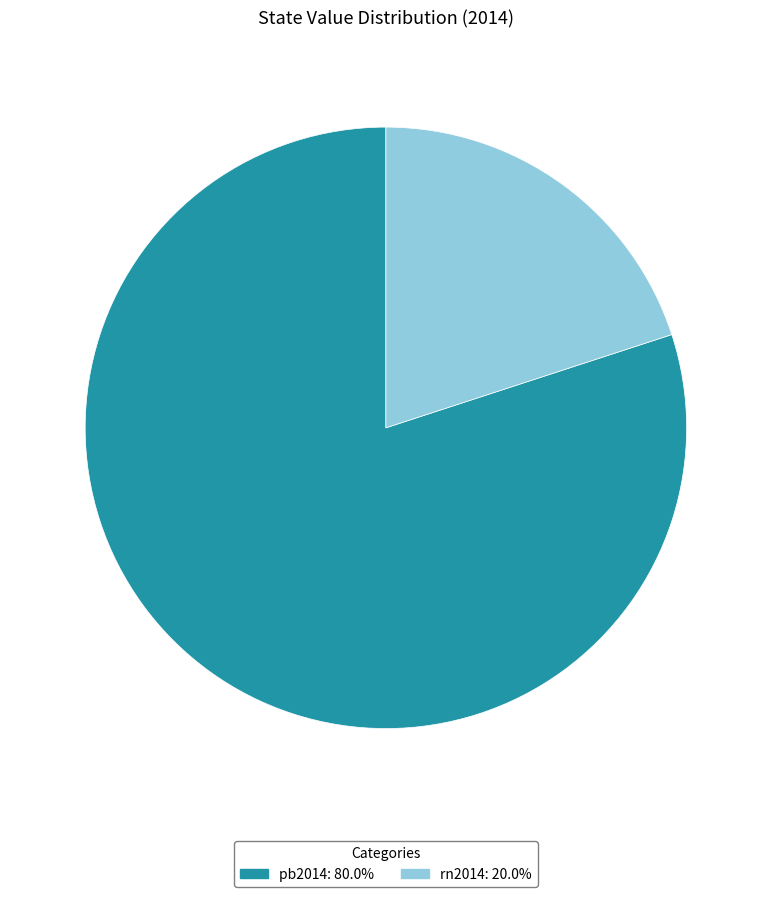

Which category has the biggest portion of the pie?

pb2014